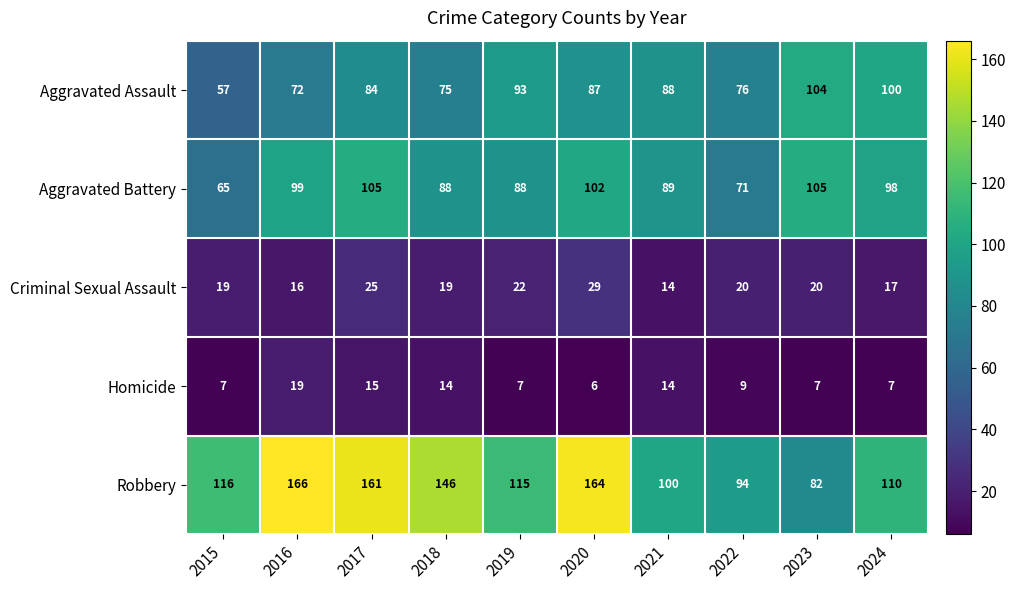

What is the approximate value of Robbery at 2018, to the nearest 5?

145